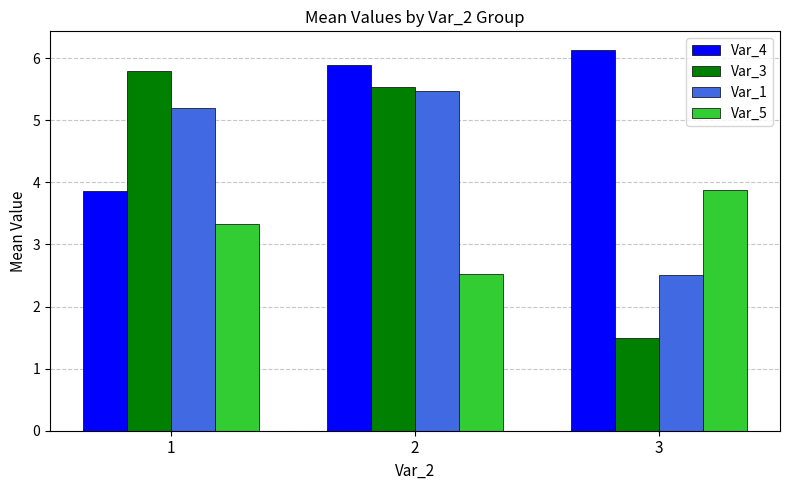

Reading left to right, list all the values displayed in this chart.

Var_4: 1=3.9	2=5.9	3=6.1
Var_3: 1=5.8	2=5.5	3=1.5
Var_1: 1=5.2	2=5.5	3=2.5
Var_5: 1=3.3	2=2.5	3=3.9